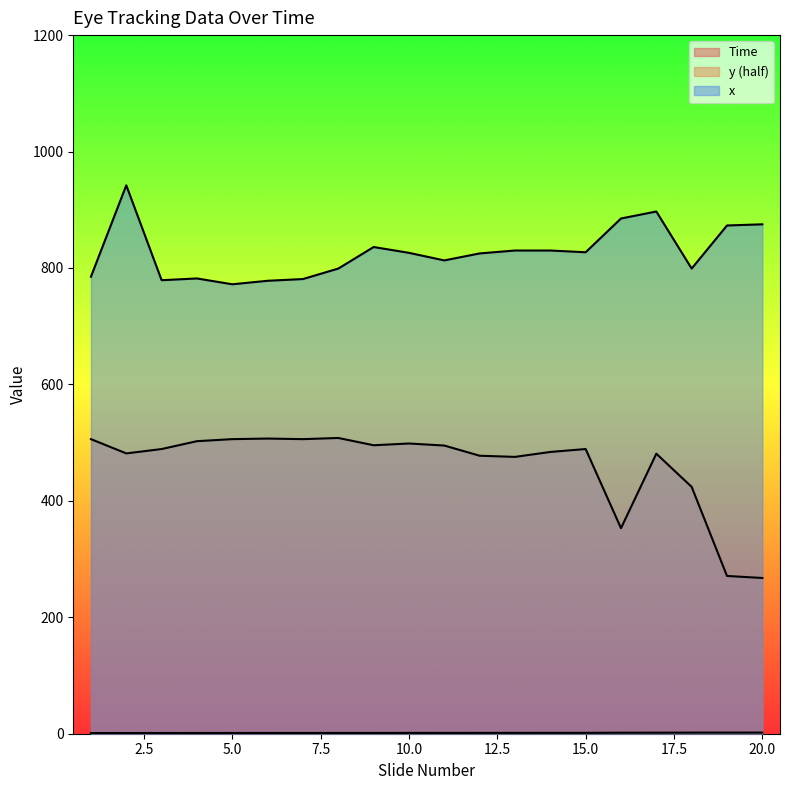

The value of x at 4 is 782.0. True or false?

True